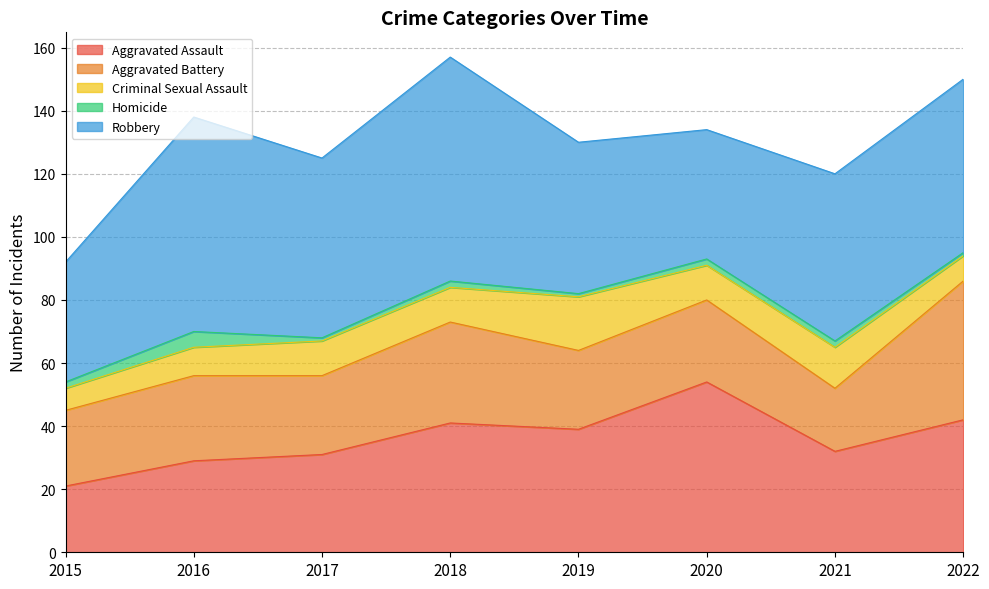

What value does the Criminal Sexual Assault series have at 2021, to the nearest 5?

15